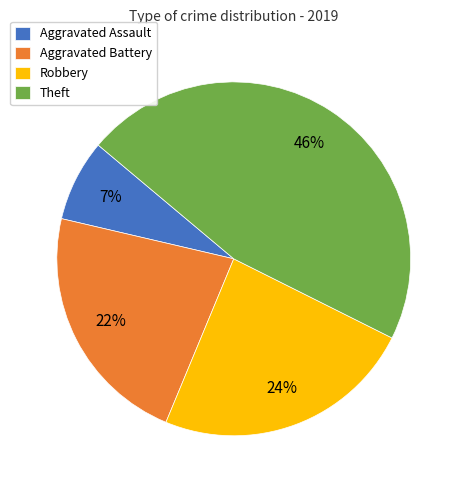

True or false: Aggravated Assault accounts for 1% of the total.

False